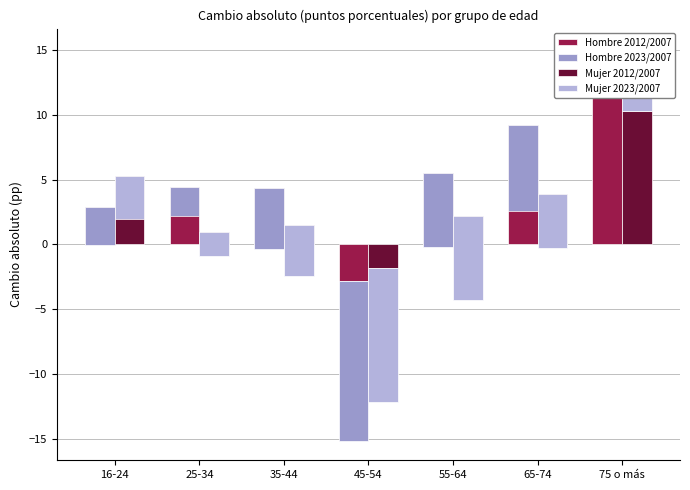

What are all the series names shown in the legend?

Hombre 2012/2007, Hombre 2023/2007, Mujer 2012/2007, Mujer 2023/2007